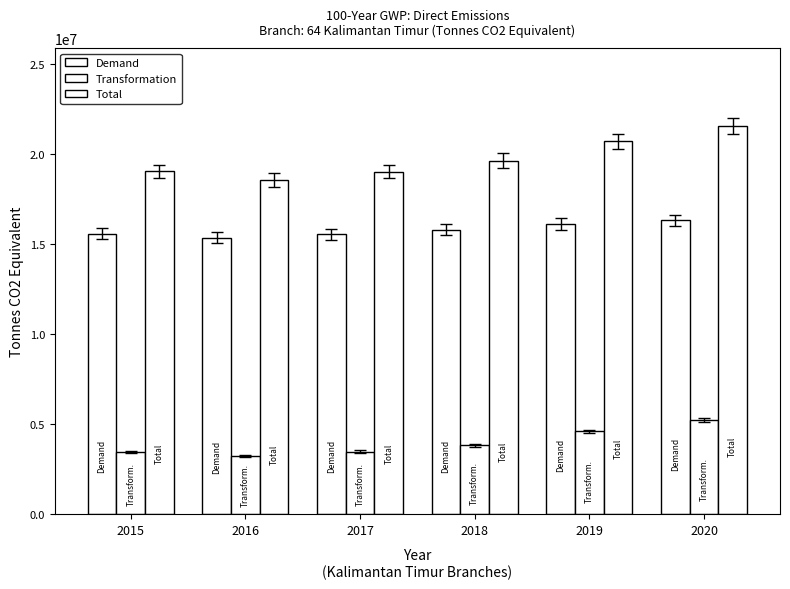

What is the average value of the Total series?

19766374.0